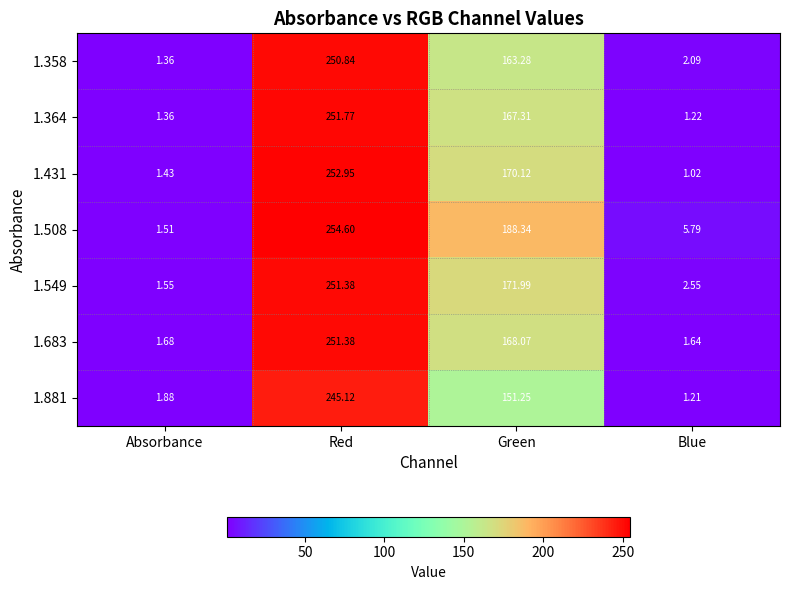

How many data points in 1.683 are above 168?

2